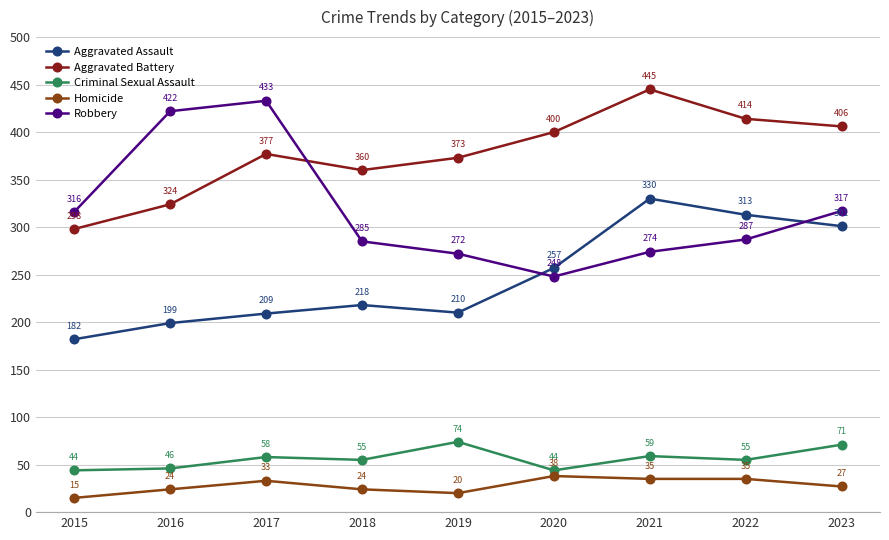

What is the average value of the Homicide series?

28